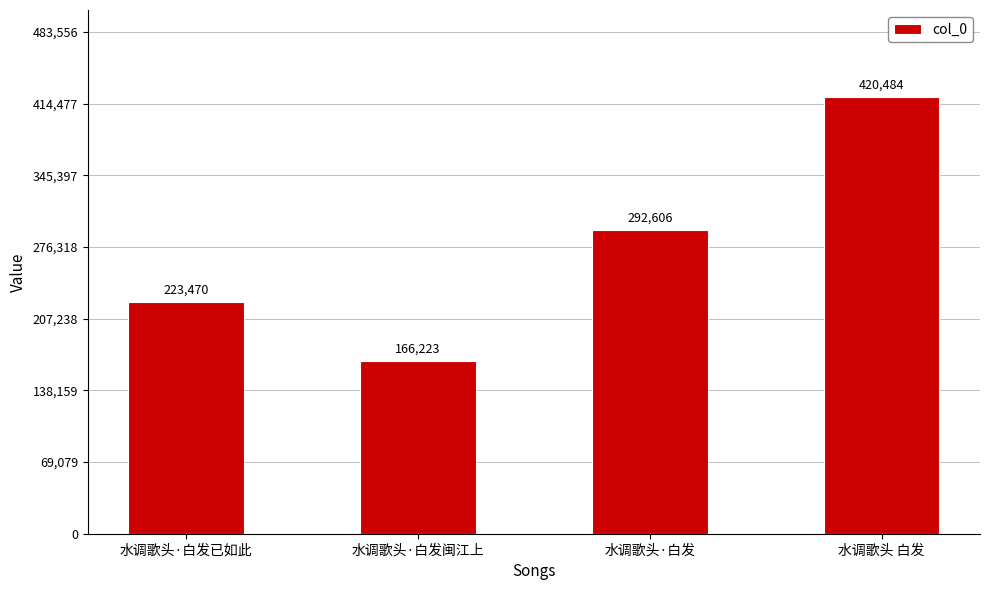

How many values are below 292606?

2